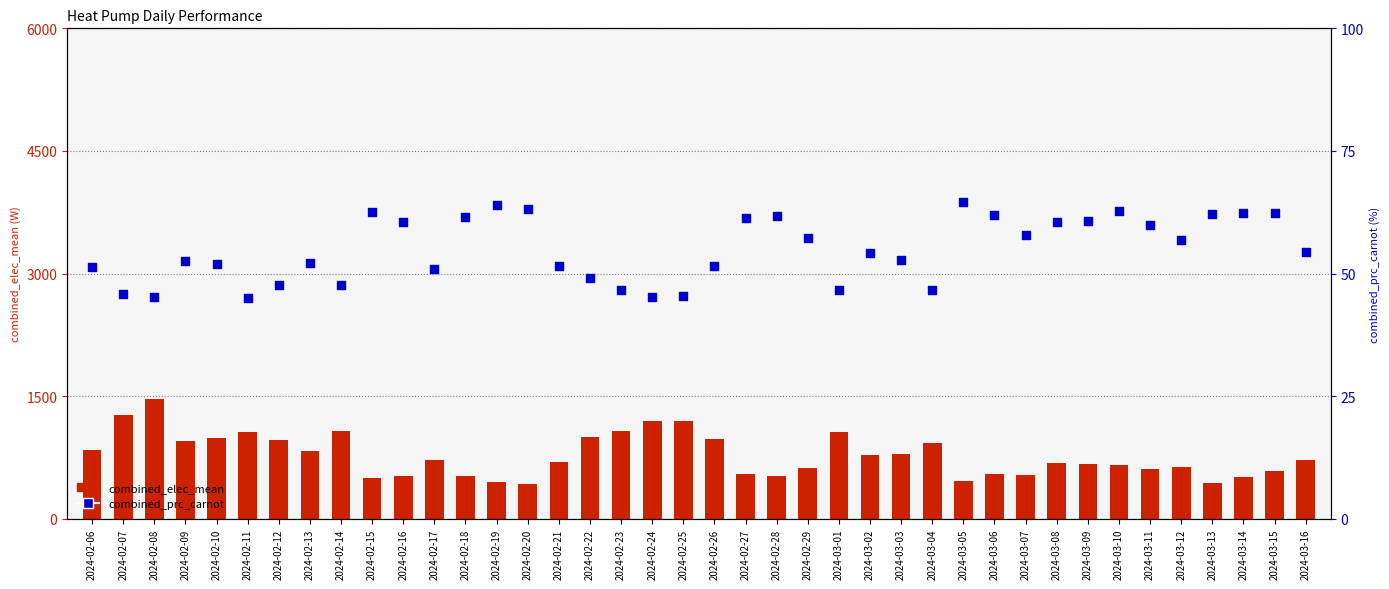

What is the total value across all series at 2024-03-13?

502.2